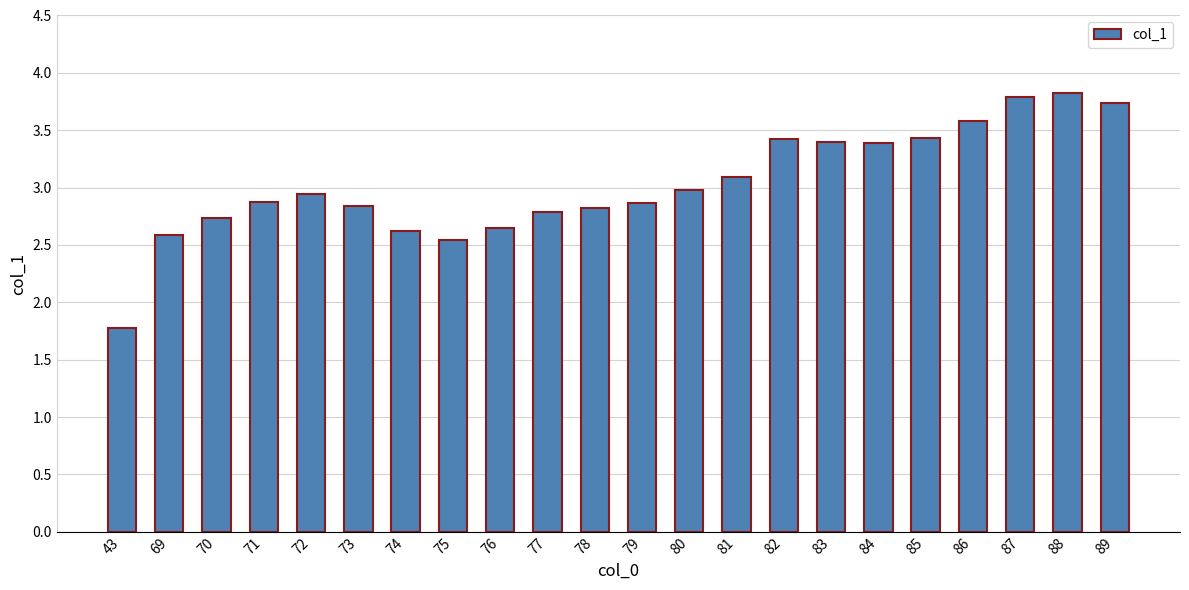

What is the change in value from 72 to 88?

+0.9